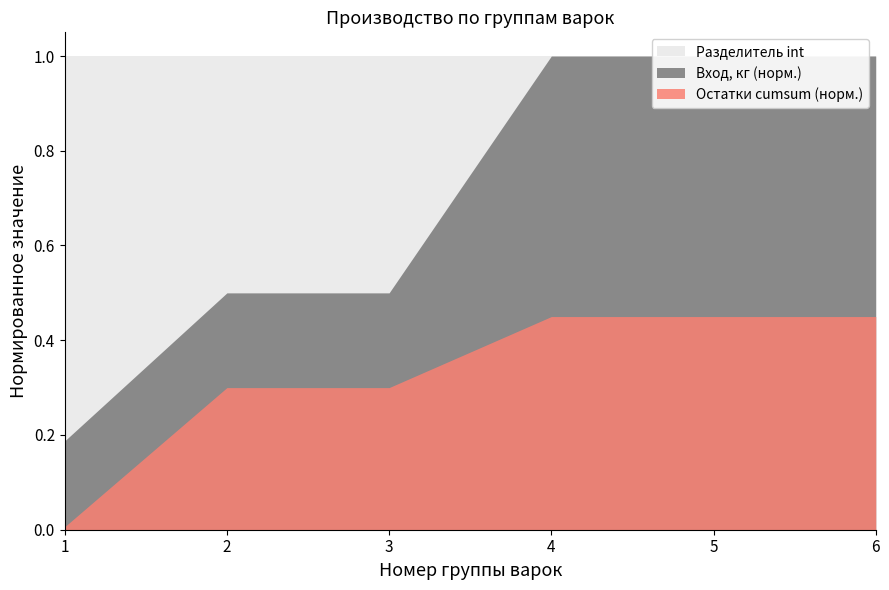

What is the average value of the Разделитель int series?

1